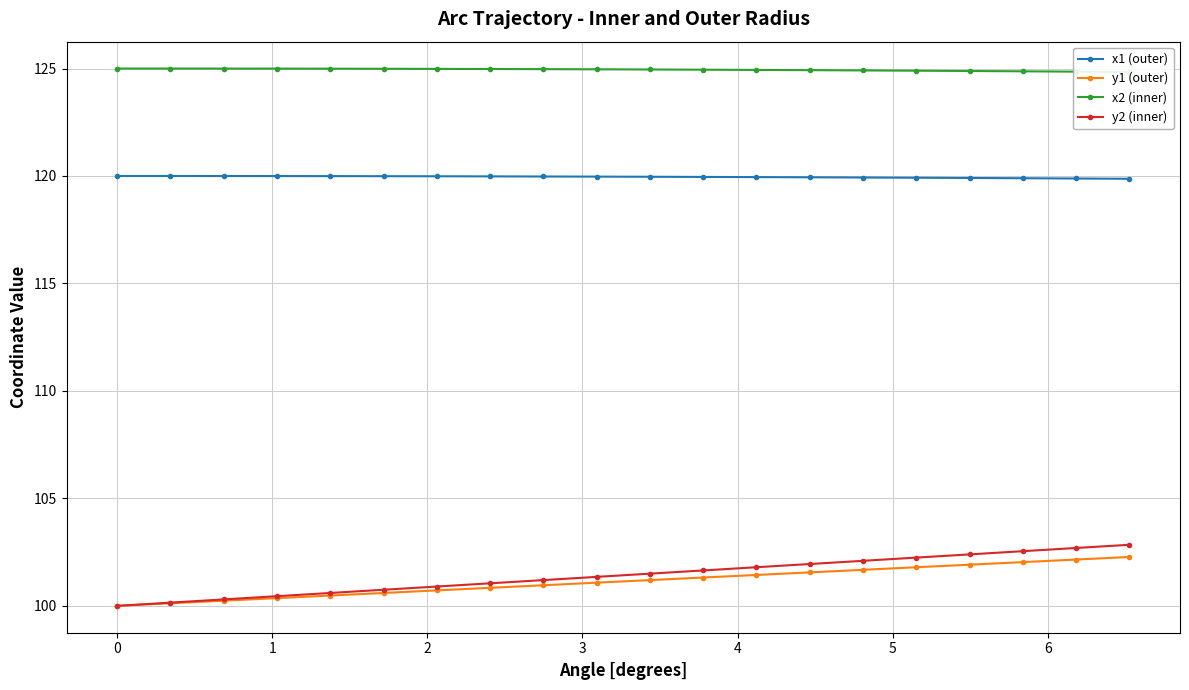

What is the minimum value for x1 (outer)?

119.9